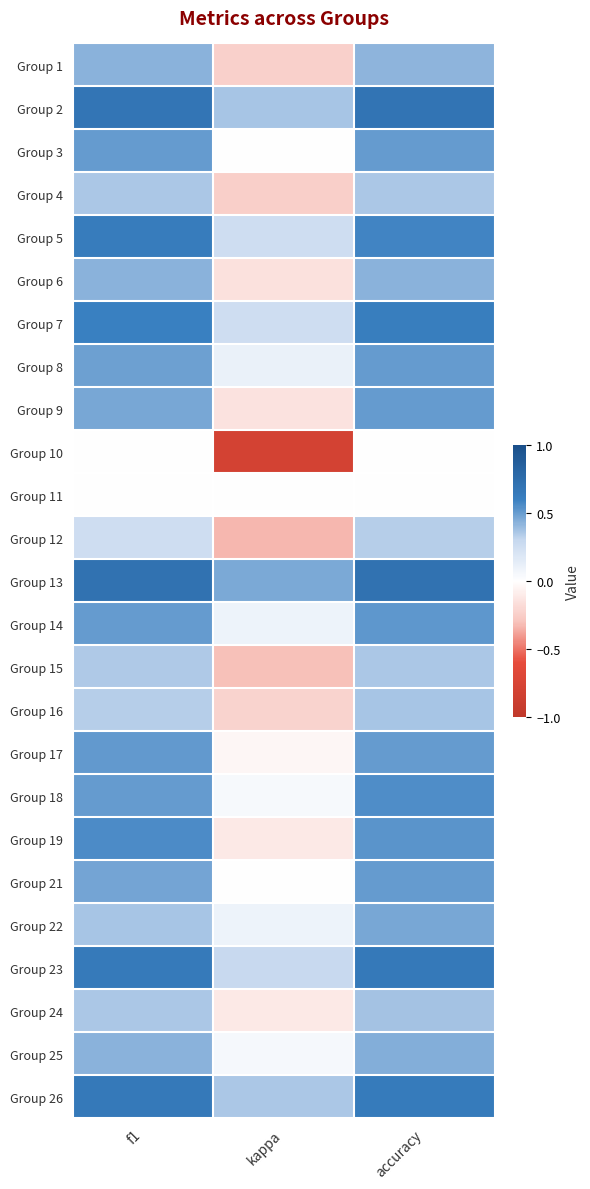

Reading left to right, what are all the values shown in this chart?

Group 1: f1=0.4	kappa=-0.2	accuracy=0.4
Group 2: f1=0.7	kappa=0.4	accuracy=0.7
Group 3: f1=0.5	kappa=0.0	accuracy=0.5
Group 4: f1=0.4	kappa=-0.2	accuracy=0.4
Group 5: f1=0.6	kappa=0.2	accuracy=0.6
Group 6: f1=0.4	kappa=-0.2	accuracy=0.4
Group 7: f1=0.6	kappa=0.3	accuracy=0.6
Group 8: f1=0.5	kappa=0.1	accuracy=0.5
Group 9: f1=0.5	kappa=-0.1	accuracy=0.5
Group 10: f1=0.0	kappa=-0.8	accuracy=0.0
Group 11: f1=0.0	kappa=0.0	accuracy=0.0
Group 12: f1=0.2	kappa=-0.3	accuracy=0.3
Group 13: f1=0.7	kappa=0.5	accuracy=0.7
Group 14: f1=0.5	kappa=0.1	accuracy=0.5
Group 15: f1=0.3	kappa=-0.3	accuracy=0.4
Group 16: f1=0.3	kappa=-0.2	accuracy=0.4
Group 17: f1=0.5	kappa=-0.0	accuracy=0.5
Group 18: f1=0.5	kappa=0.0	accuracy=0.6
Group 19: f1=0.6	kappa=-0.1	accuracy=0.5
Group 21: f1=0.5	kappa=0.0	accuracy=0.5
Group 22: f1=0.4	kappa=0.1	accuracy=0.5
Group 23: f1=0.6	kappa=0.3	accuracy=0.7
Group 24: f1=0.4	kappa=-0.1	accuracy=0.4
Group 25: f1=0.4	kappa=0.1	accuracy=0.4
Group 26: f1=0.6	kappa=0.4	accuracy=0.6